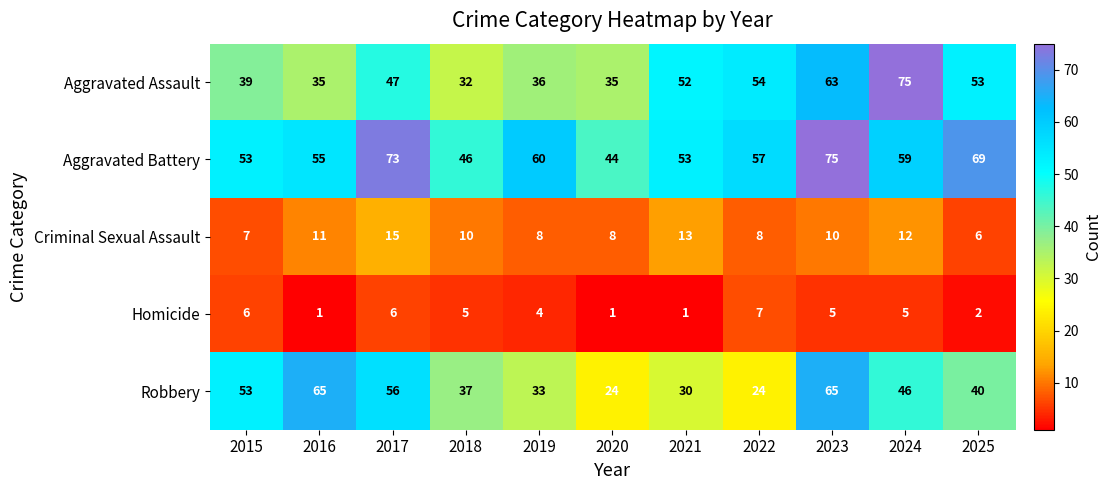

What is the maximum value shown in the chart?

75